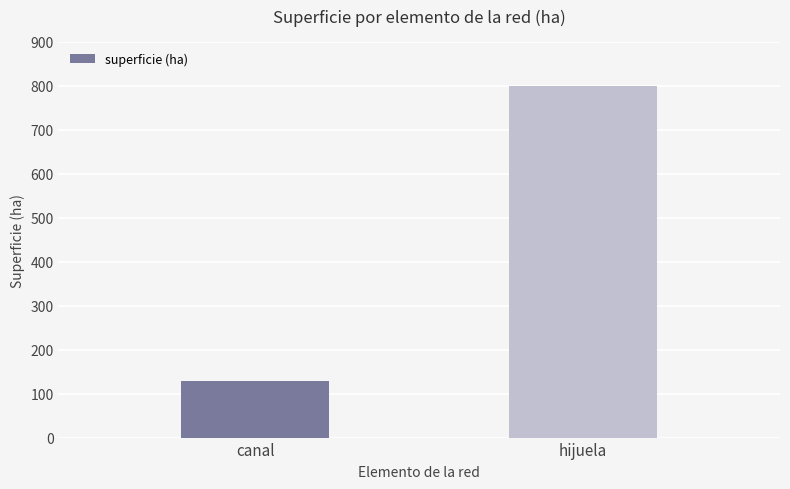

What is the difference between the values at canal and hijuela?

669.3